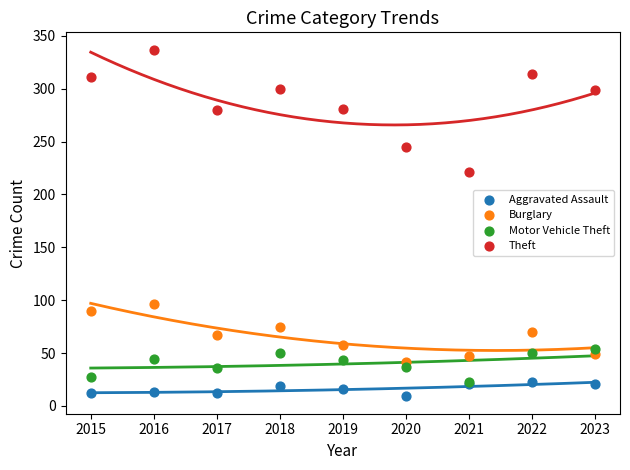

Which series contains the lowest Y value?

Aggravated Assault